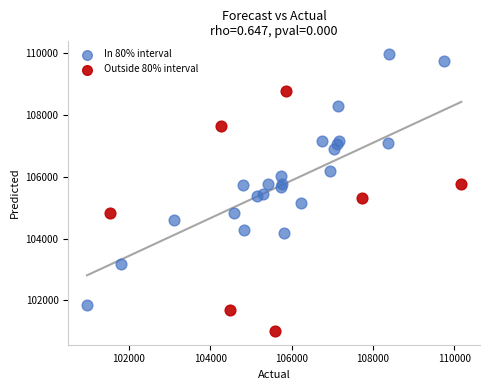

Which series contains the highest Y value?

In 80% interval